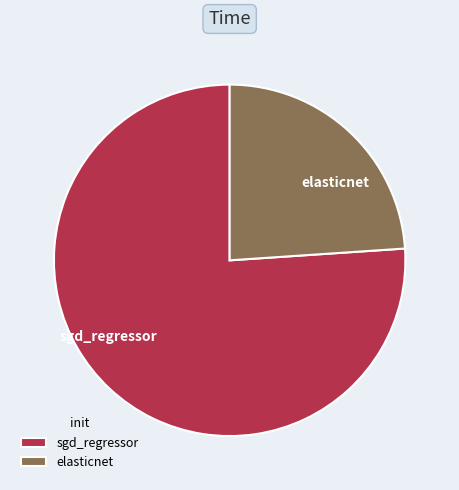

Which slice is the smallest?

elasticnet